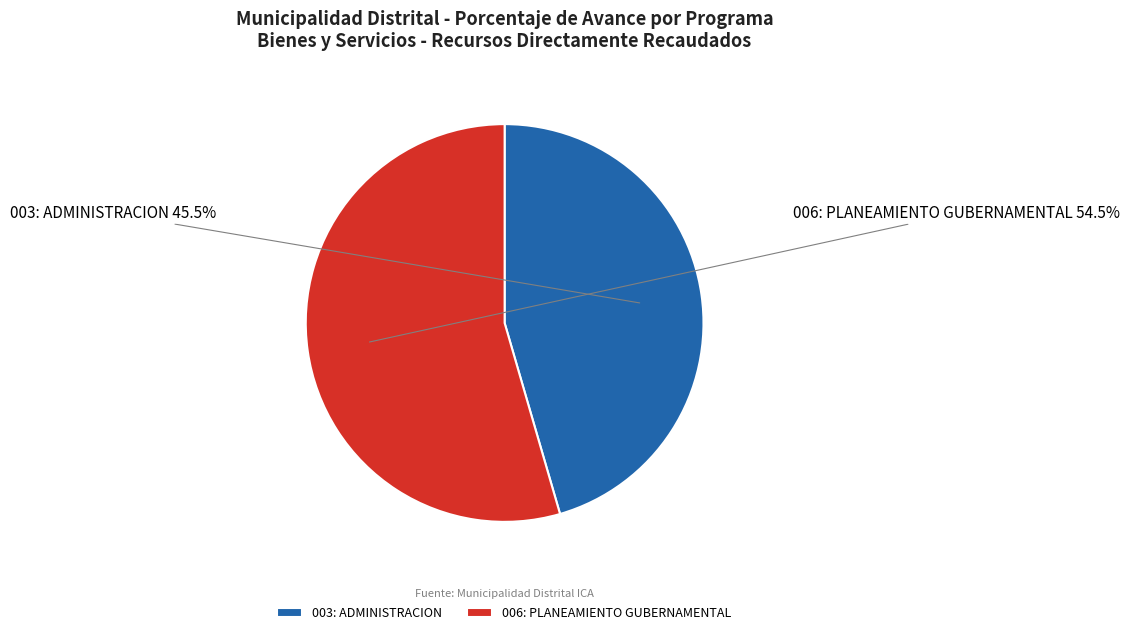

Is the sum of 006: PLANEAMIENTO GUBERNAMENTAL and 003: ADMINISTRACION greater than half?

Yes